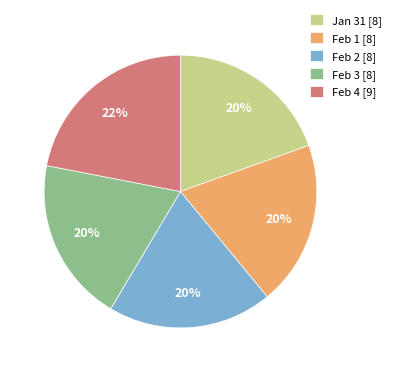

Approximately how many times larger is the value at Jan 31 [8] compared to Feb 4 [9]?

0.9